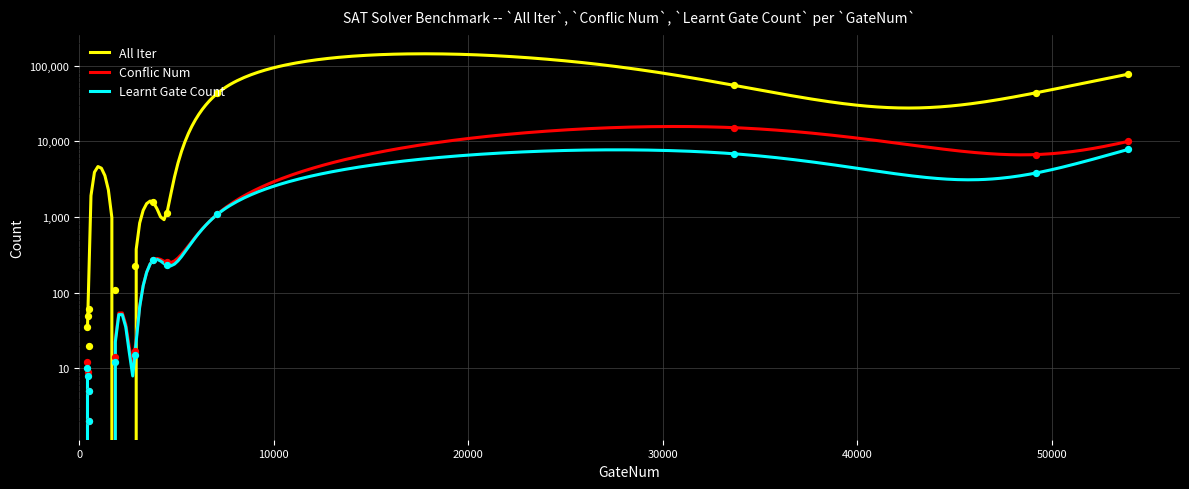

What are all the series names shown in the legend?

All Iter, Conflic Num, Learnt Gate Count